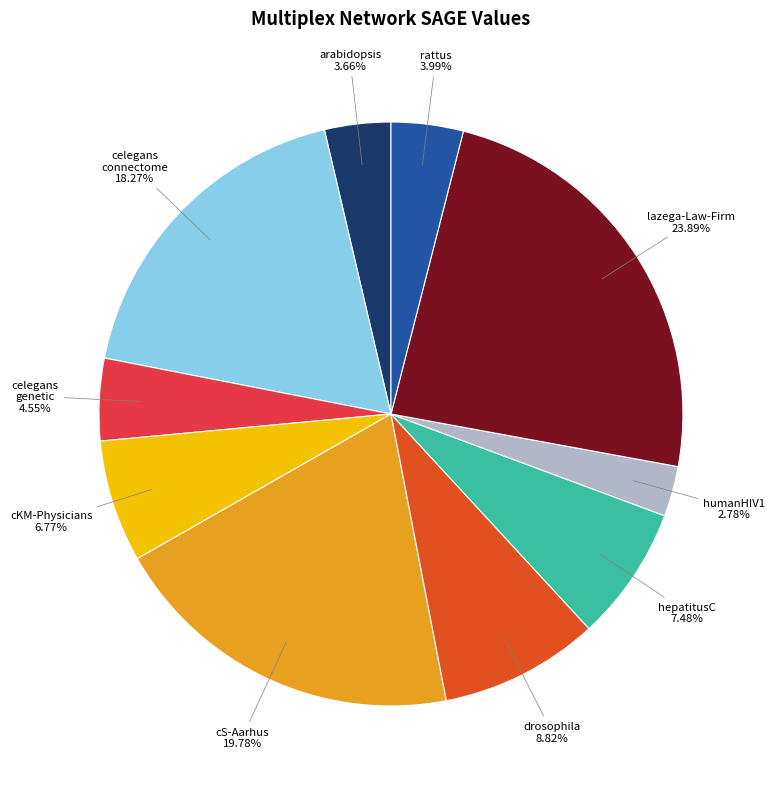

Does any single category account for the majority?

No